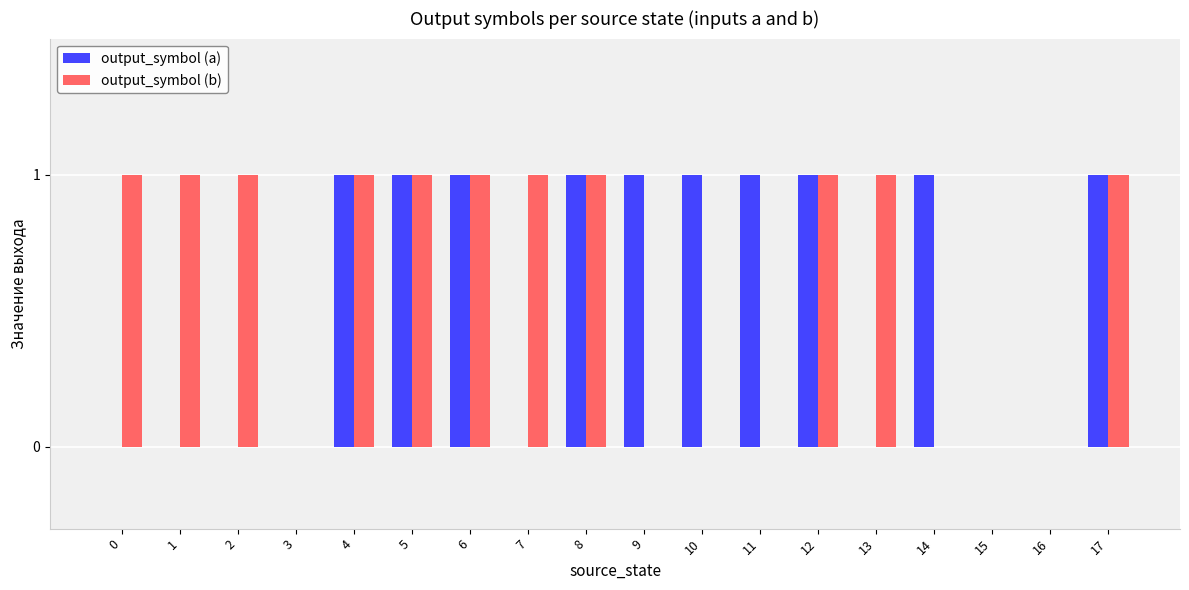

The value of output_symbol (a) at 2 is -1. True or false?

False